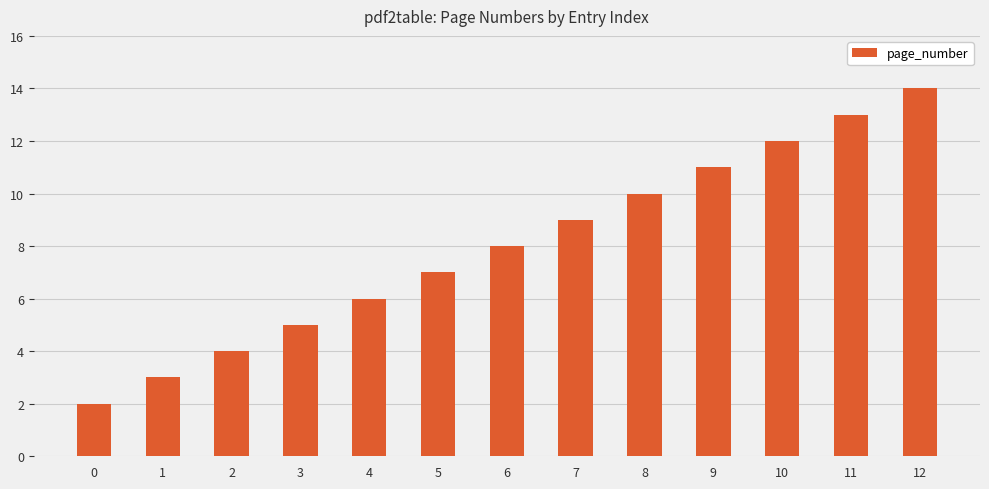

How many series are shown in this chart?

1